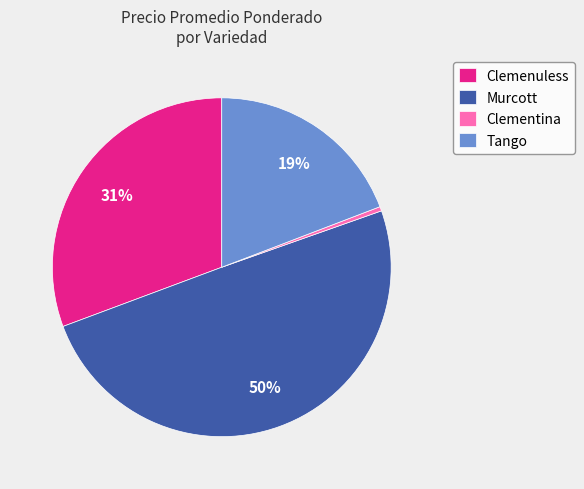

To the nearest percent, what is the average slice percentage?

25%